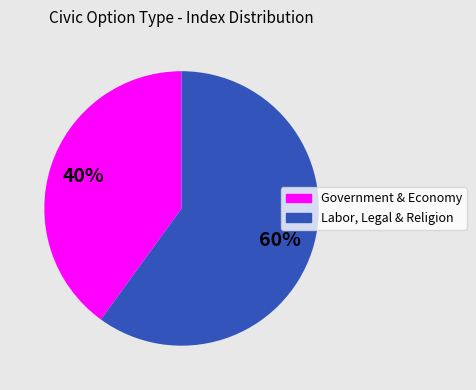

Which category has the smallest portion of the pie?

Government & Economy